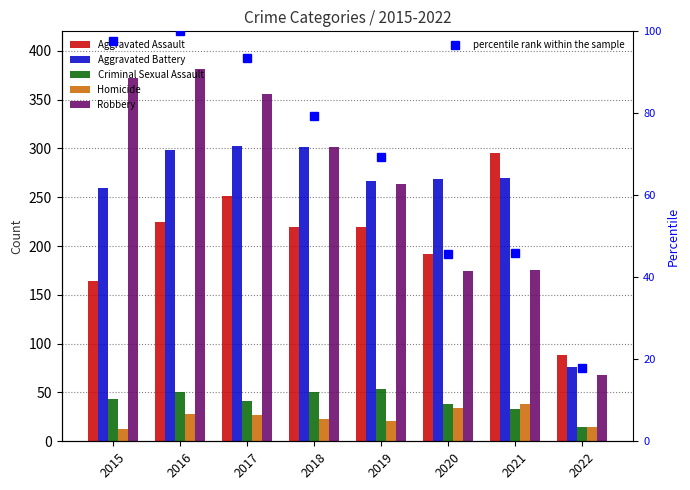

True or false: percentile rank within the sample has a value of 69.3 at 2019.

True